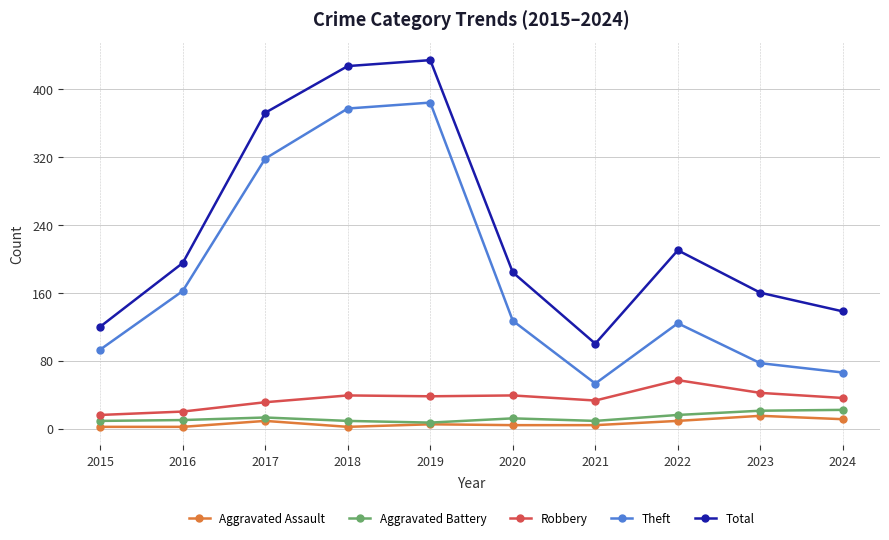

What is the difference between the maximum and minimum values in the Theft series?

331